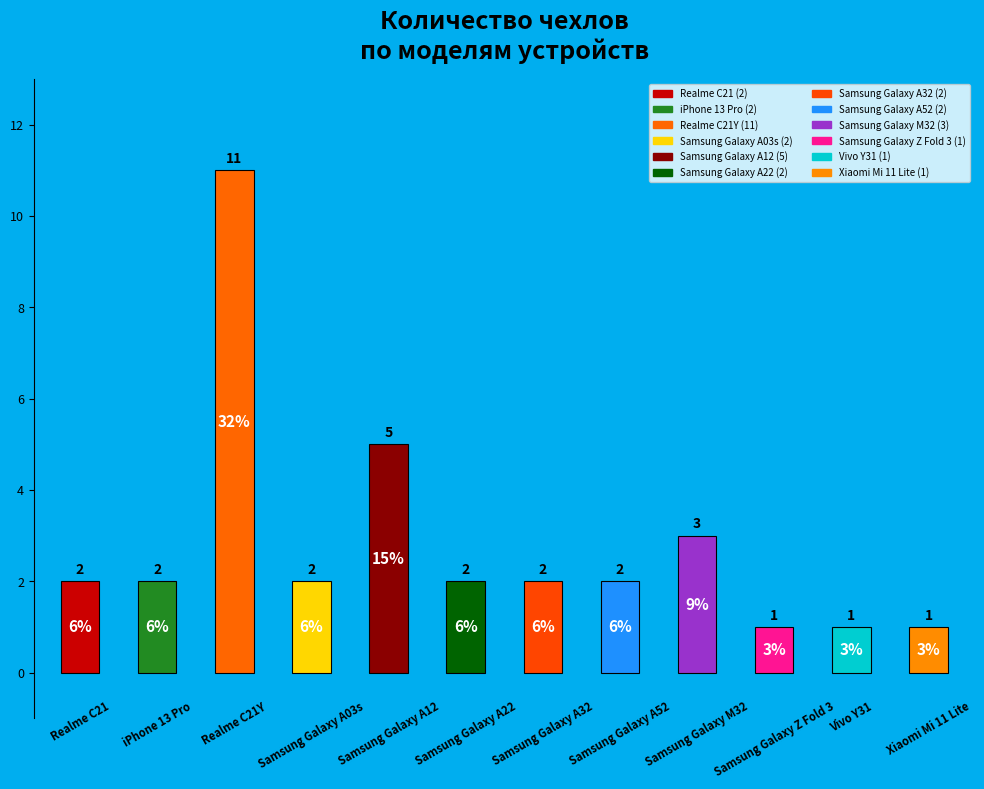

What is the difference between the maximum and second lowest values?

10